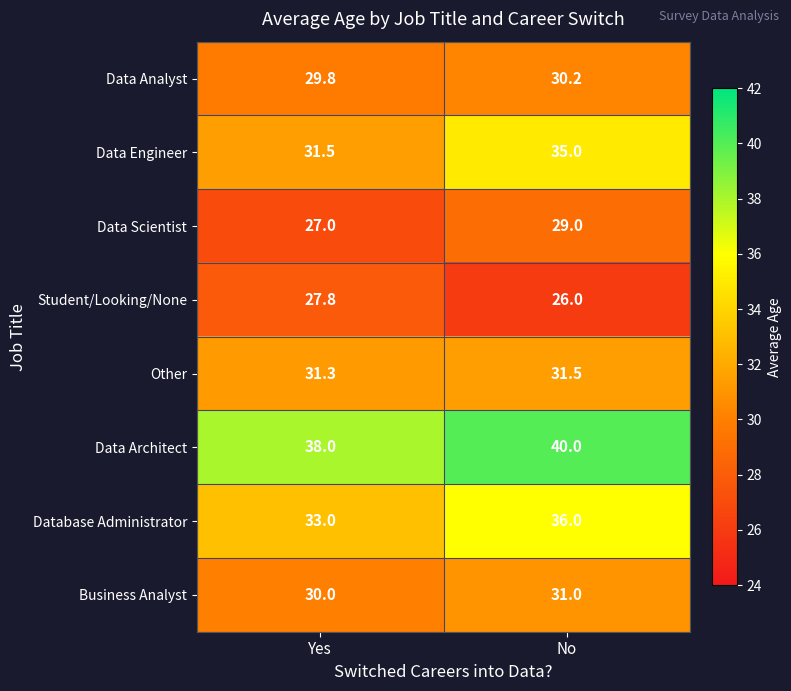

What is the difference between the Student/Looking/None values at No and Yes?

1.8